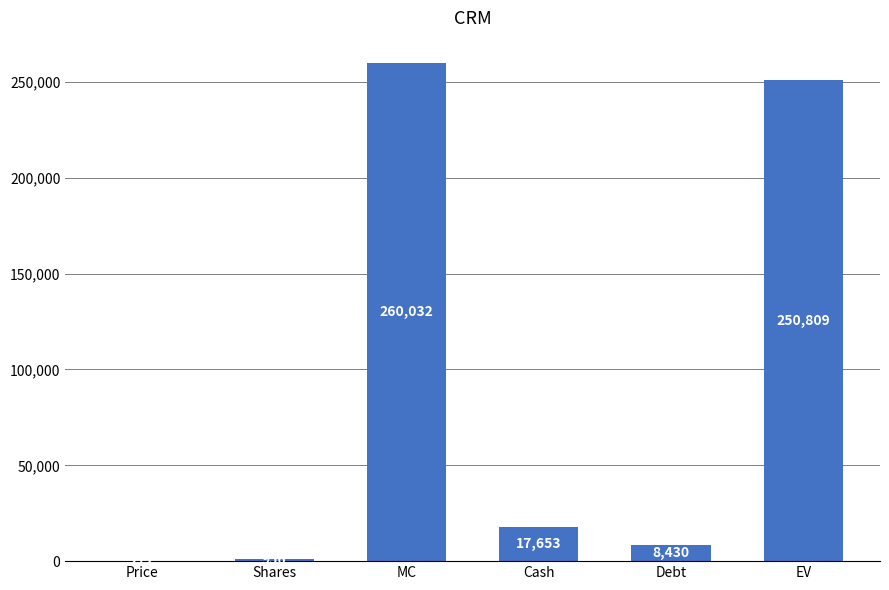

What is the sum of all values?

538152